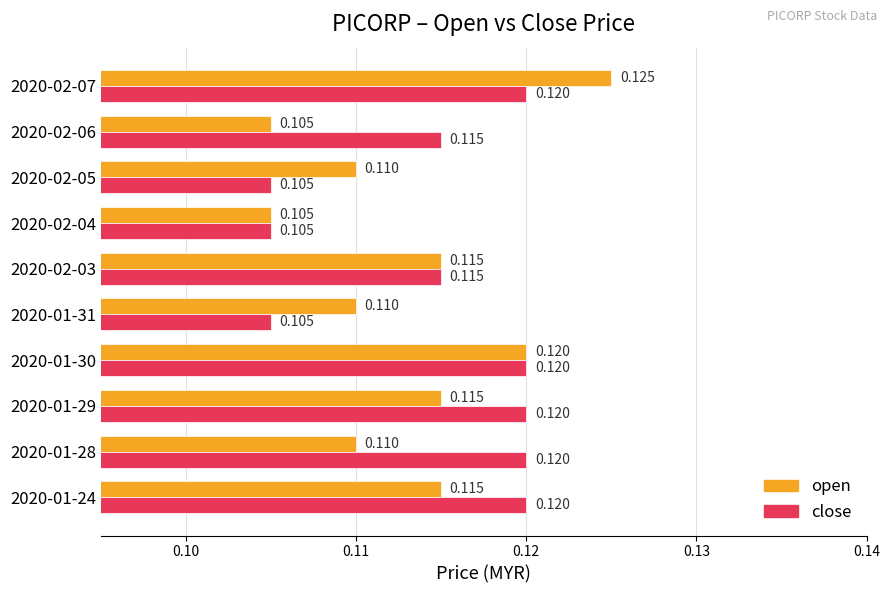

At which category is the sum across all series the highest?

2020-02-07